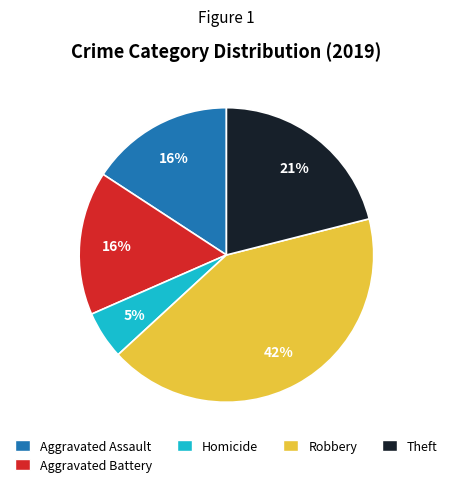

Does any single category account for the majority?

No